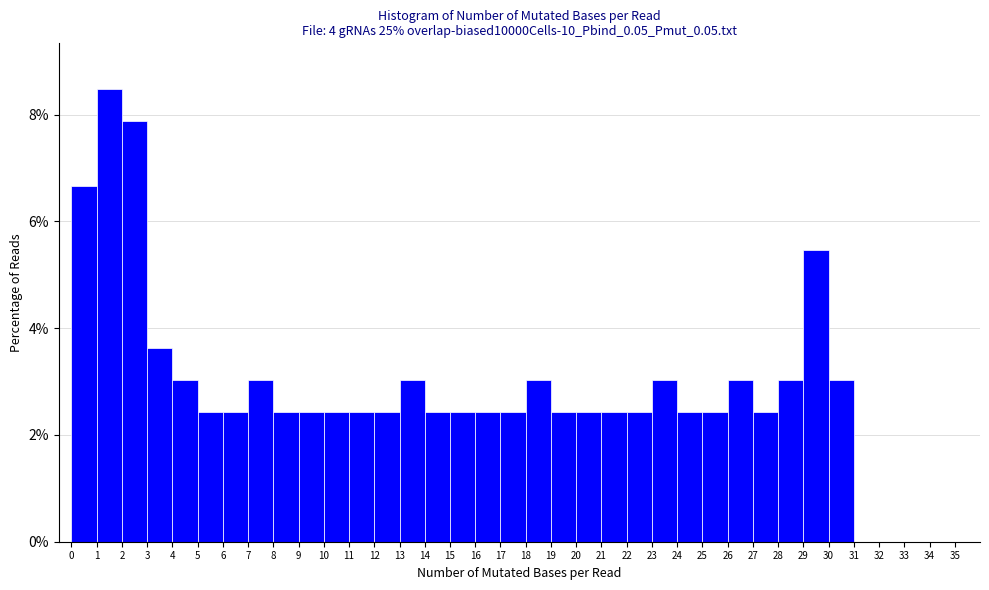

Reading left to right, transcribe this chart: for each bar, give the range it covers on the x-axis and its height. The values are not printed on the chart, so give them approximately, as read against the axis.

0 to 1: 6.6
1 to 2: 8.4
2 to 3: 7.8
3 to 4: 3.6
4 to 5: 3.0
5 to 6: 2.4
6 to 7: 2.4
7 to 8: 3.0
8 to 9: 2.4
9 to 10: 2.4
10 to 11: 2.4
11 to 12: 2.4
12 to 13: 2.4
13 to 14: 3.0
14 to 15: 2.4
15 to 16: 2.4
16 to 17: 2.4
17 to 18: 2.4
18 to 19: 3.0
19 to 20: 2.4
20 to 21: 2.4
21 to 22: 2.4
22 to 23: 2.4
23 to 24: 3.0
24 to 25: 2.4
25 to 26: 2.4
26 to 27: 3.0
27 to 28: 2.4
28 to 29: 3.0
29 to 30: 5.4
30 to 31: 3.0
31 to 32: 0
32 to 33: 0
33 to 34: 0
34 to 35: 0
35 to 36: 0